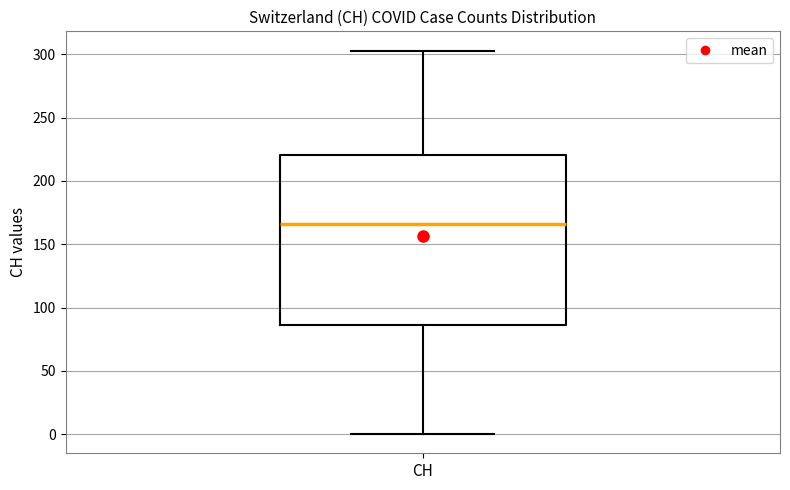

Read this box plot against the y-axis: the position of the median line, the range covered by the box, and the ends of both whiskers. The values are not printed on the chart, so give them approximately, as read against the axis.

median 165, box 85 to 220, whiskers 0 to 305